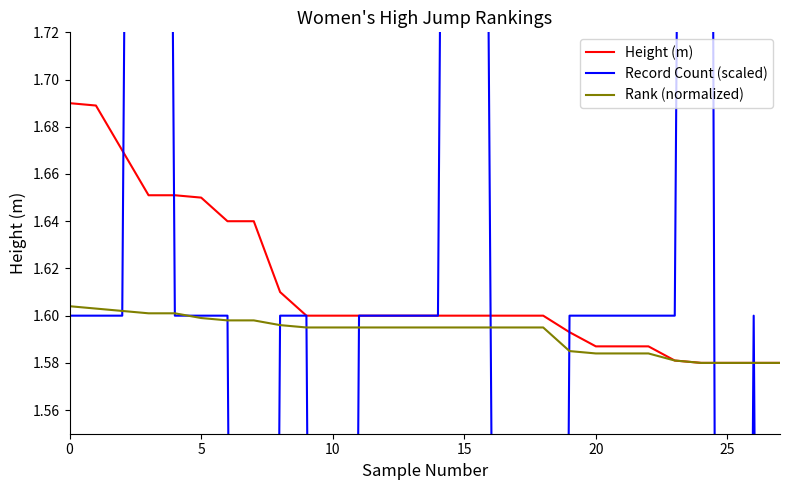

What value does the Rank (normalized) series have at 15?

1.6